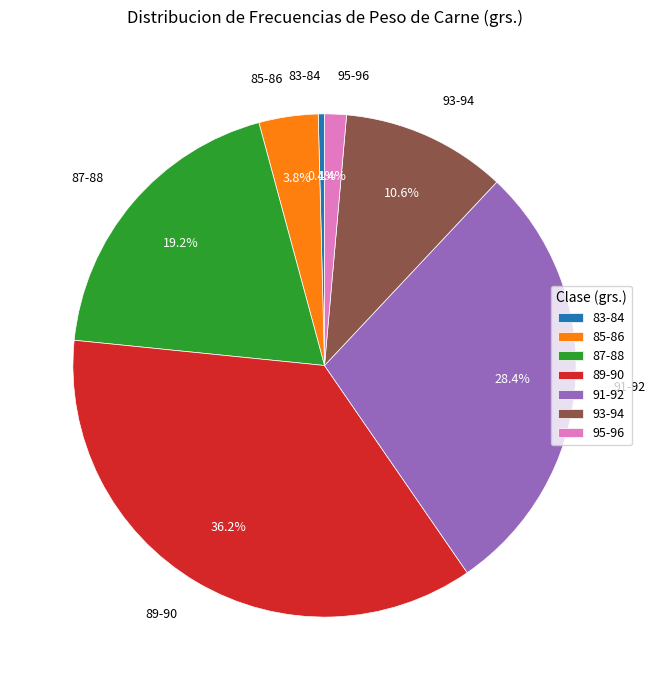

To the nearest percent, what percentage of the pie is 85-86?

4%